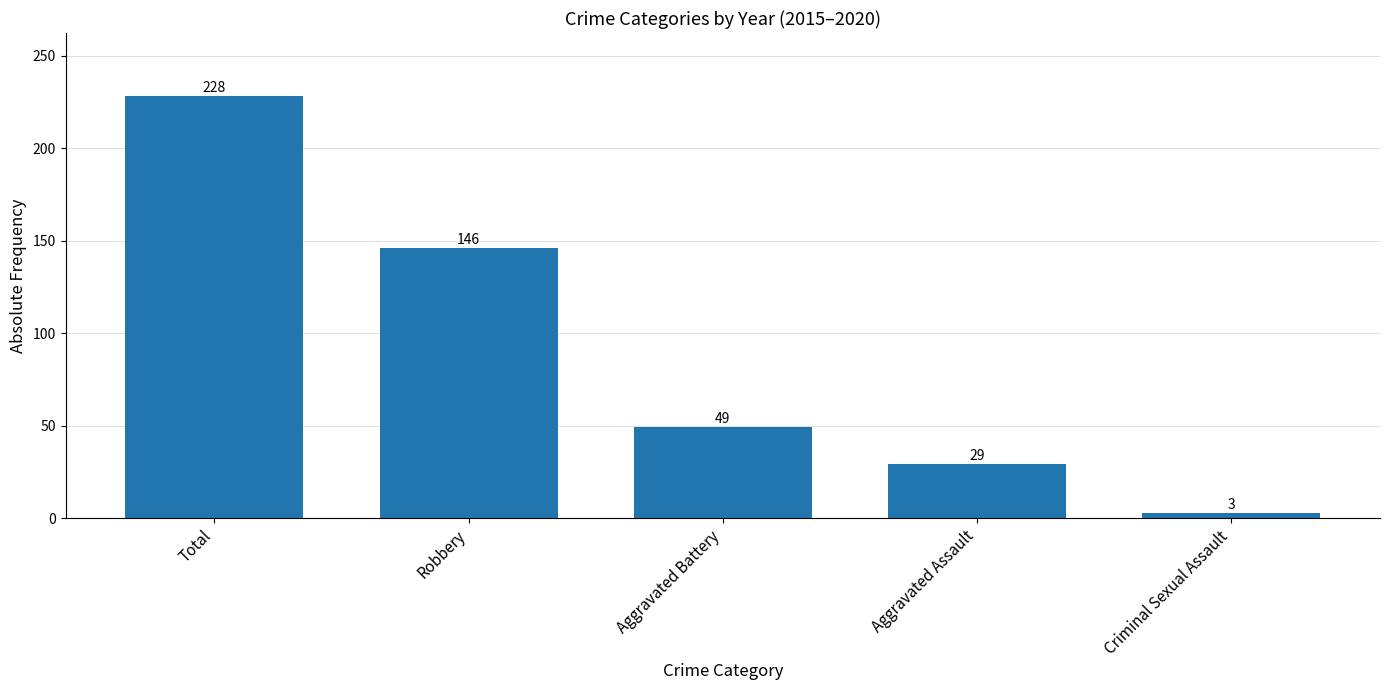

Which label corresponds to the largest value in the chart?

Total